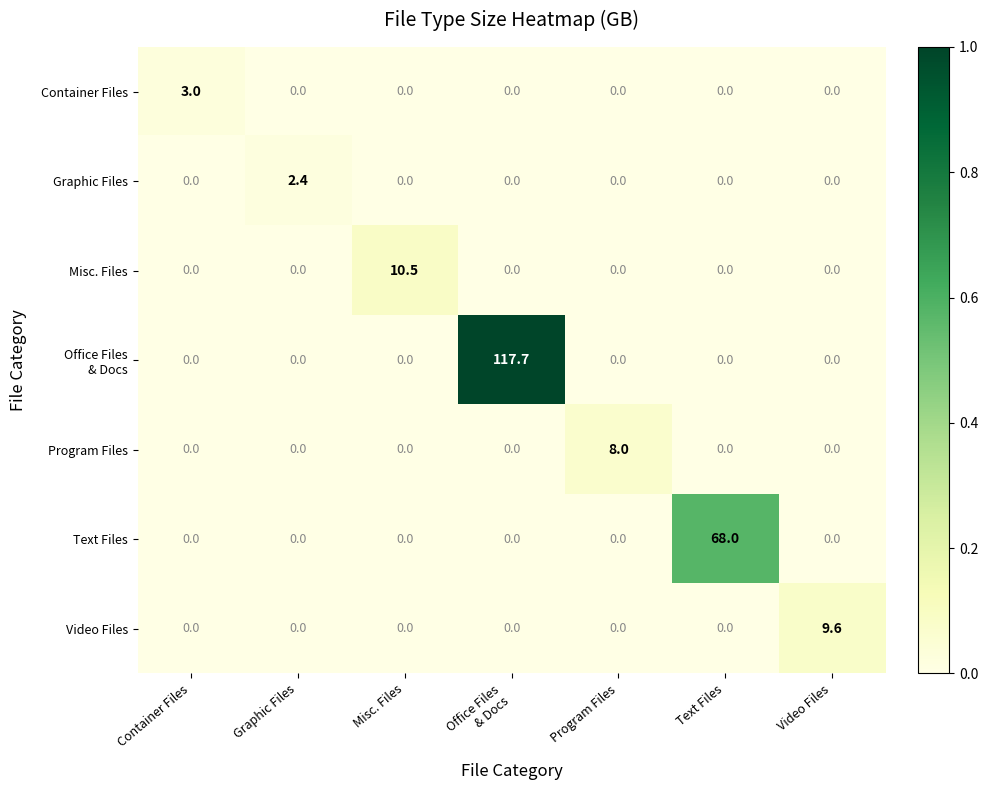

How many Video Files values are between 0 and 1?

6